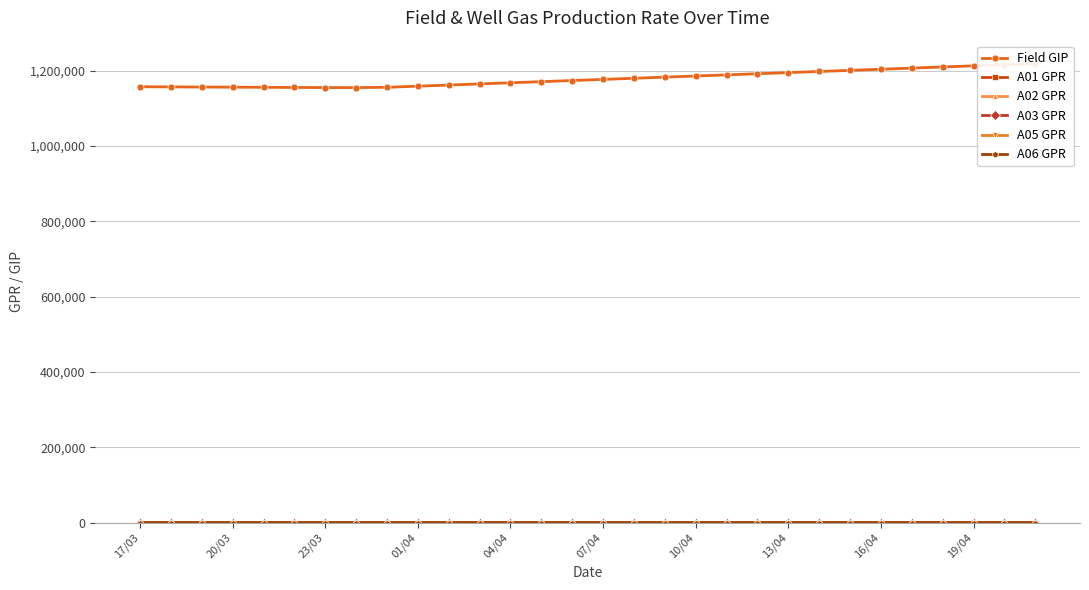

Which series has the largest total across all categories?

Field GIP